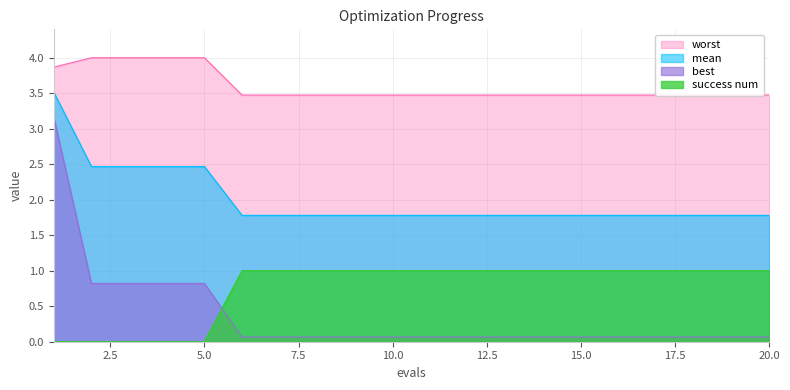

Which has a higher value, 14 or 9?

14